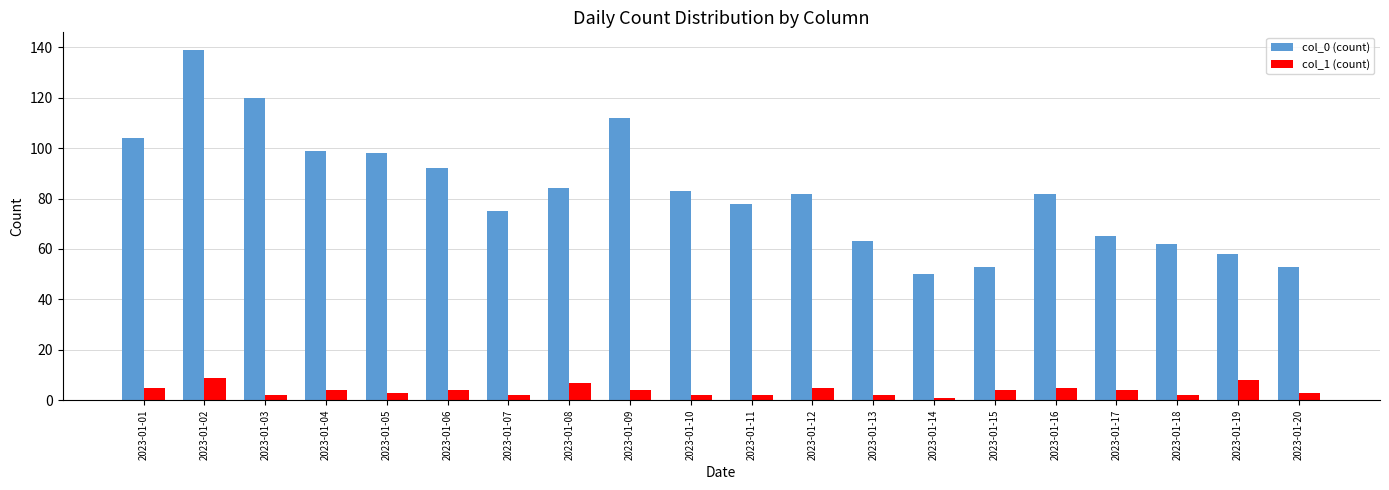

How many groups of bars are there?

20